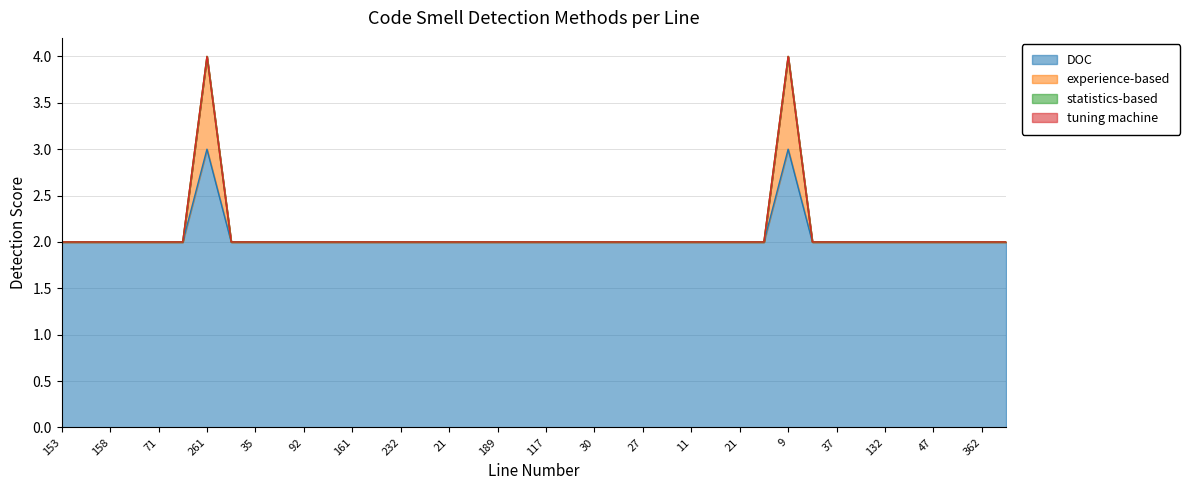

True or false: experience-based has more than 0 interior local peaks.

True